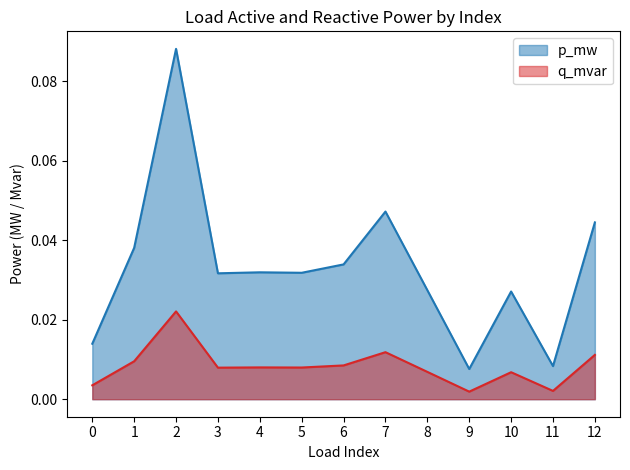

True or false: q_mvar and p_mw intersect in this chart.

False